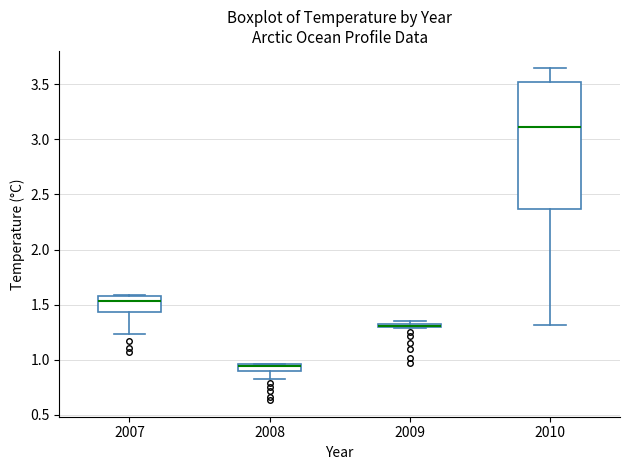

Where does the median line of the box at x = 2007 sit on the y-axis? The values are not printed on the chart, so give them approximately, as read against the axis.

1.55